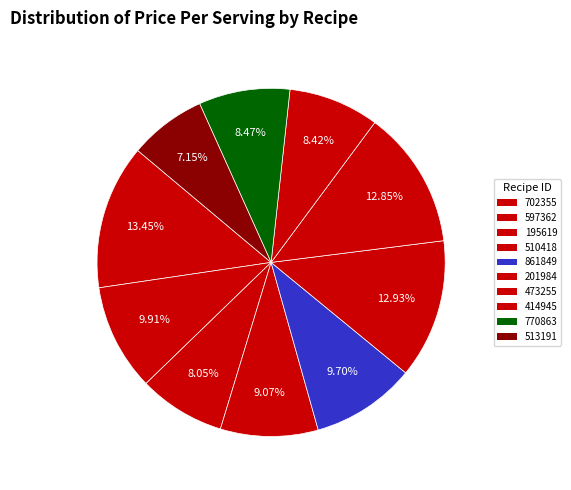

What percentage is the 473255 slice, to the nearest percent?

13%